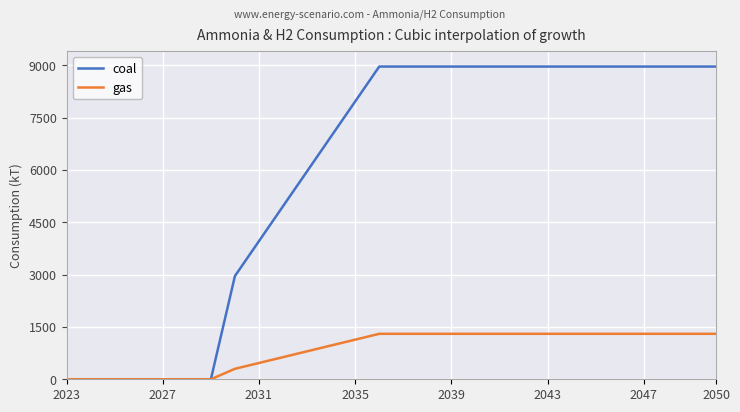

Is this an area chart (filled region under the line)?

No